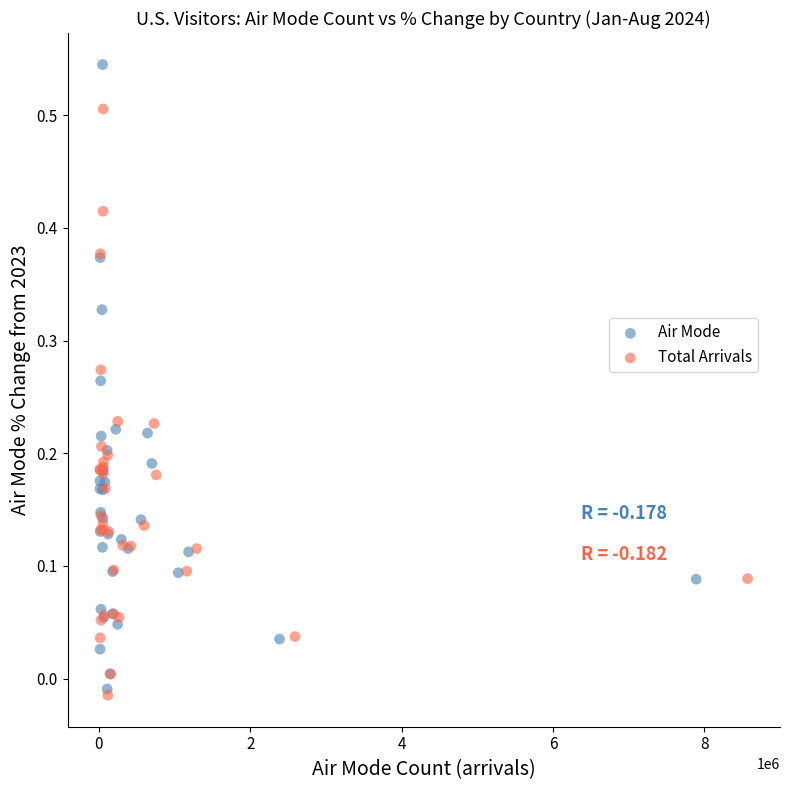

What are all the series names shown in the legend?

Air Mode, Total Arrivals